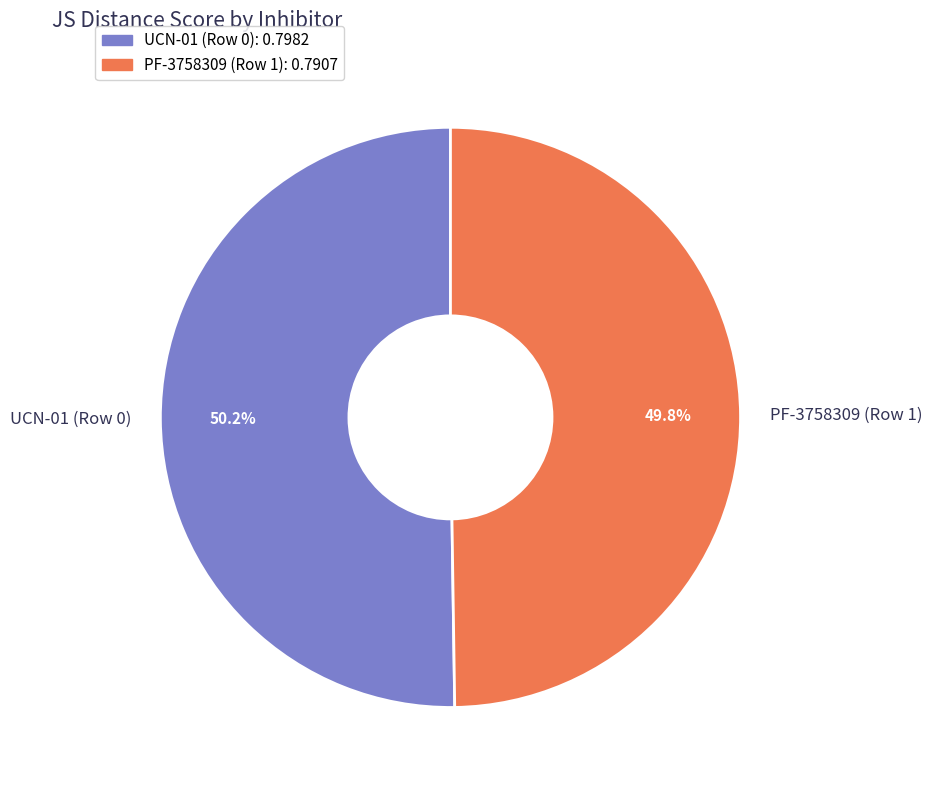

Is there a majority slice in this chart?

Yes